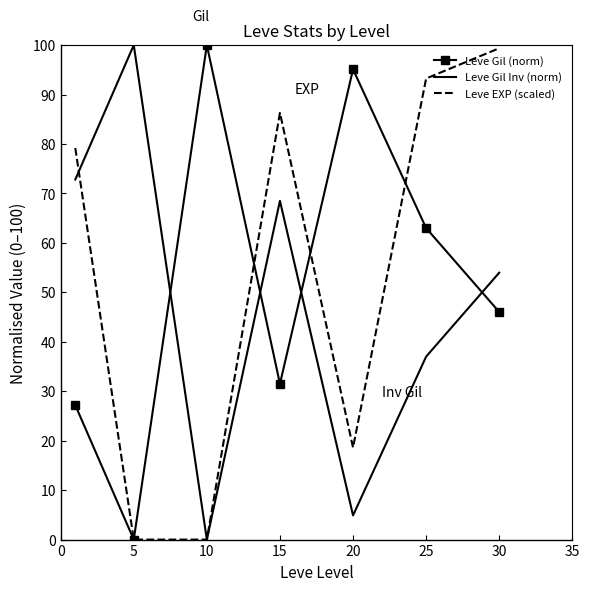

What is the maximum value for Leve EXP (scaled)?

99.4